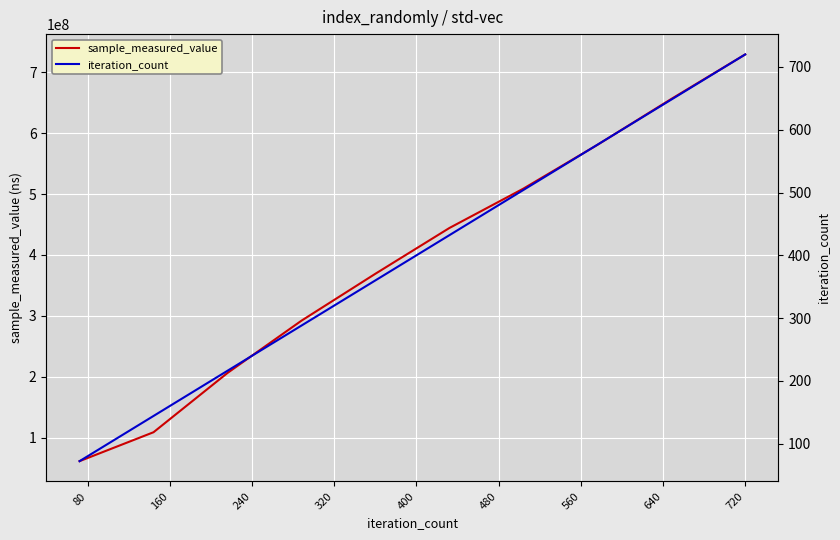

Between 240 and 640, which is larger?

640